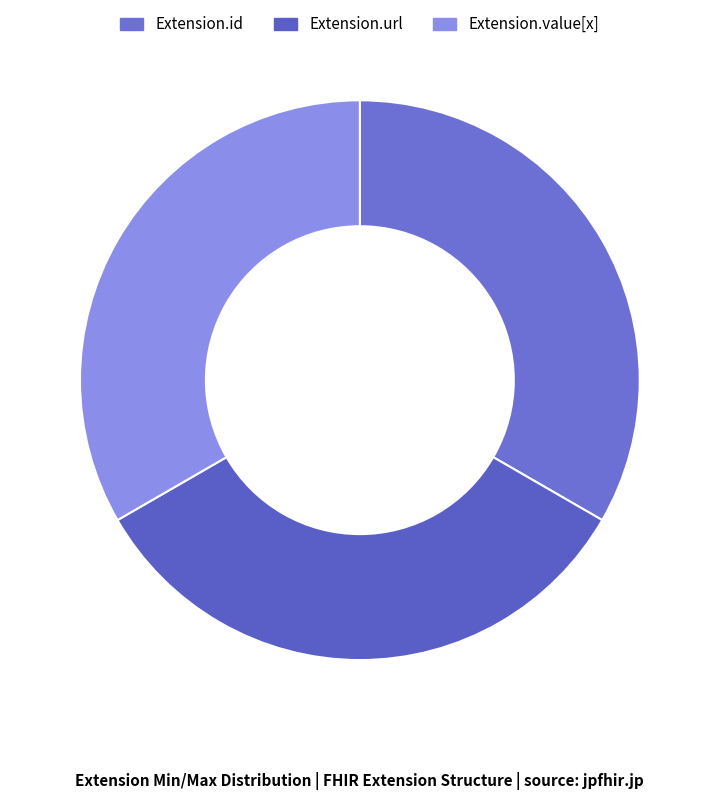

Between Extension.id and Extension.url, which is larger?

Extension.url